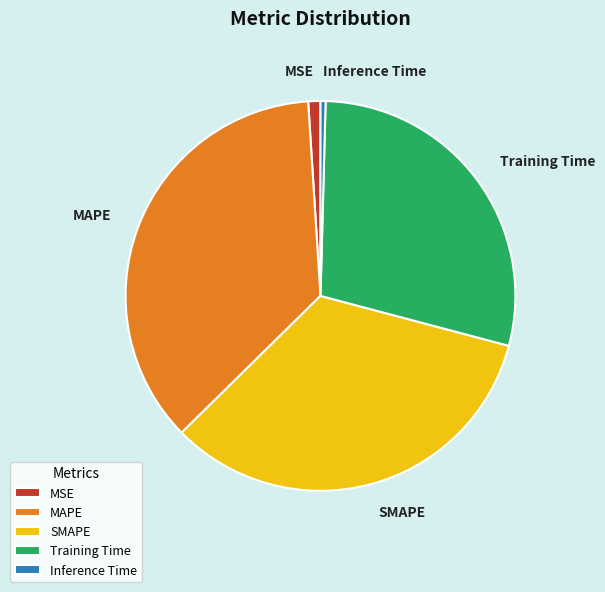

Which slice is the largest?

MAPE